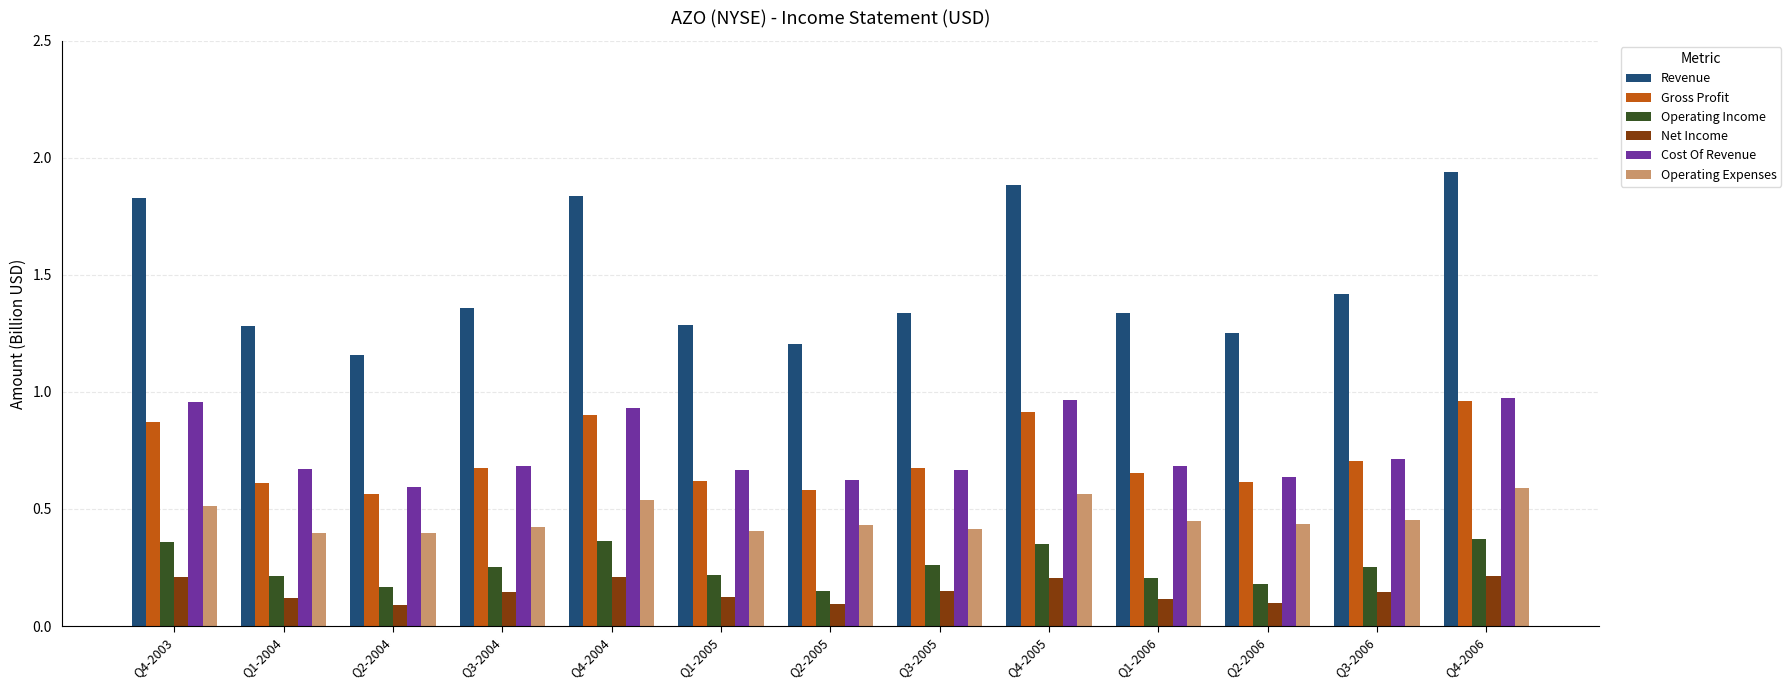

How many Operating Expenses values are between 0 and 1?

13